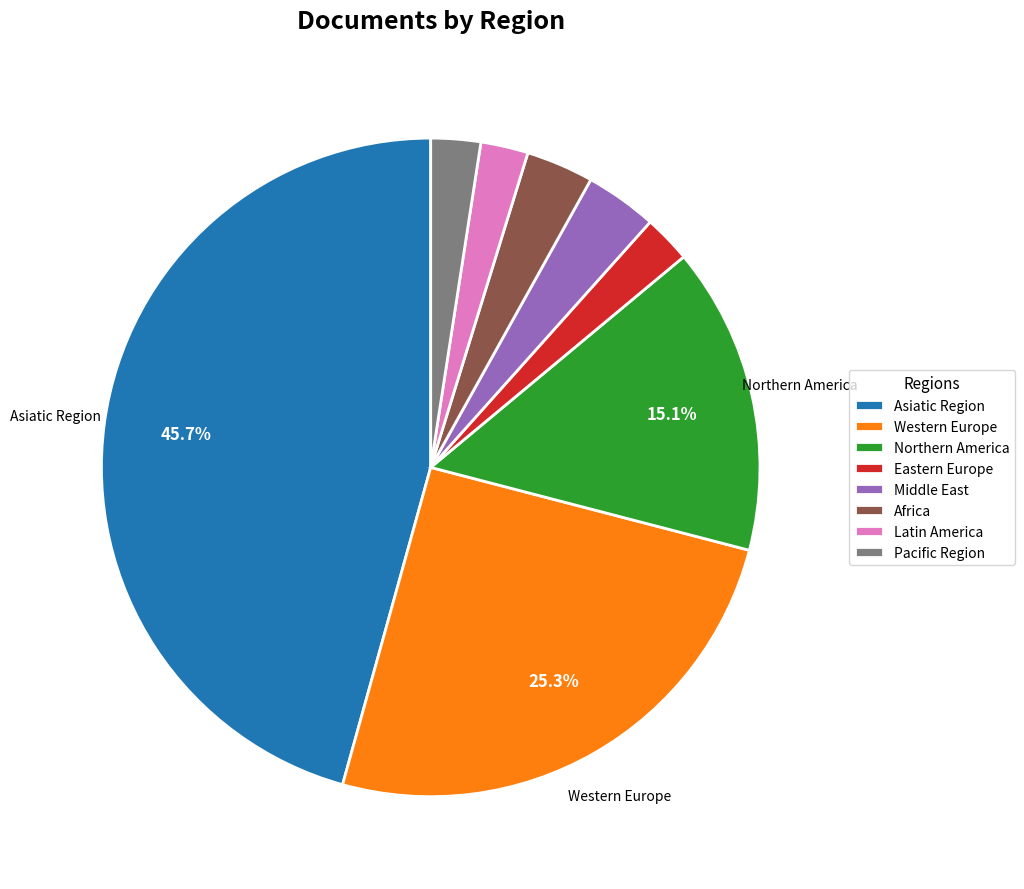

The Eastern Europe slice represents 16% of the pie. True or false?

False